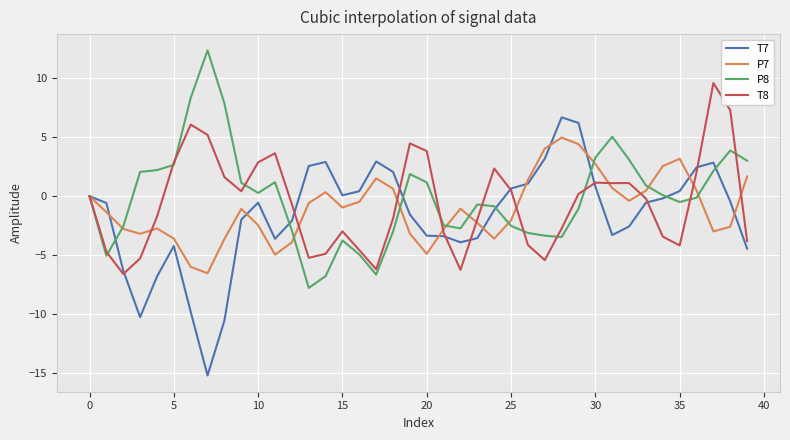

What is the minimum value shown in the chart?

-15.2